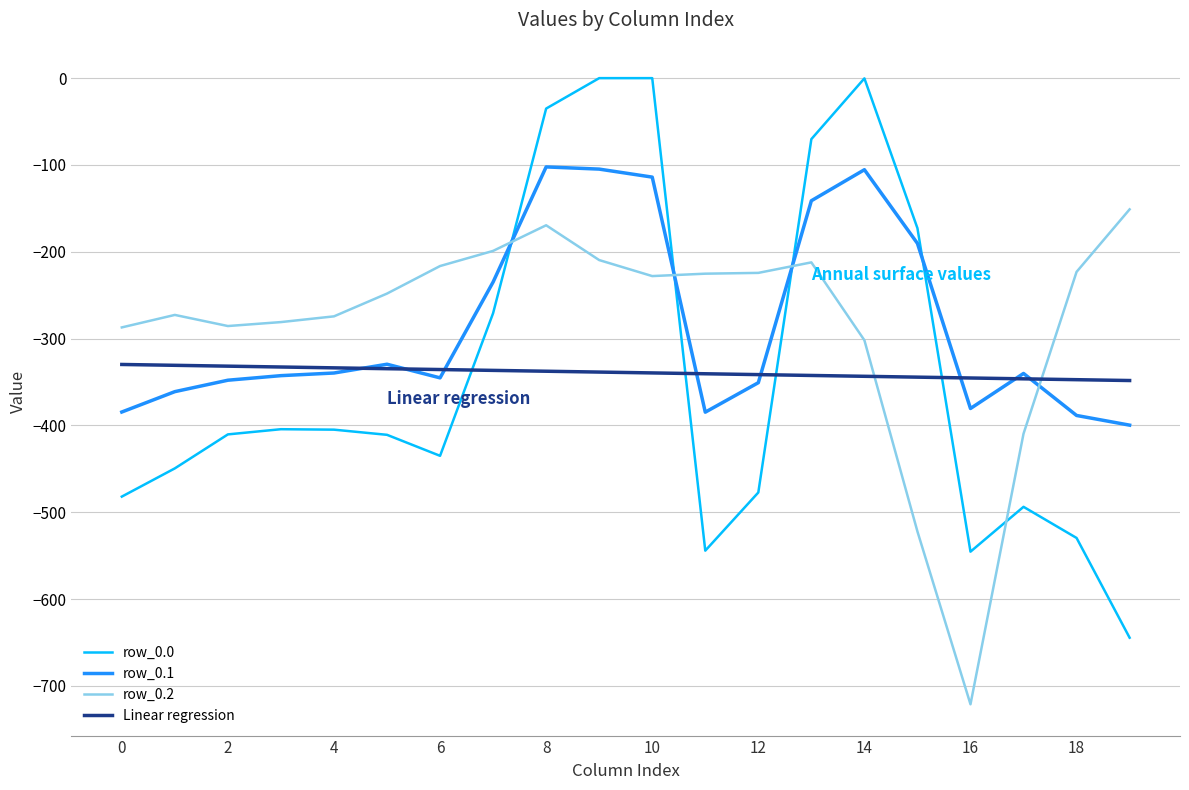

How many series are shown in this chart?

4